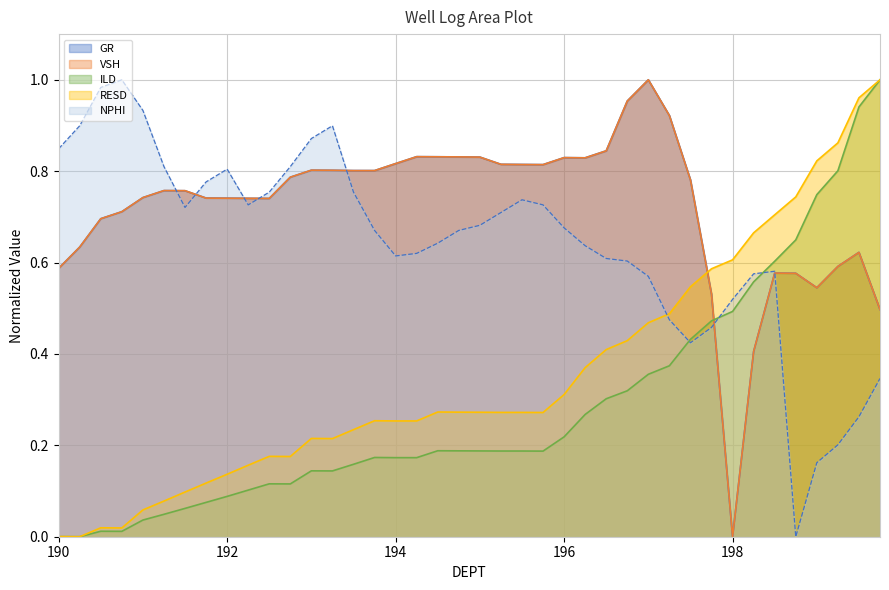

After their last crossing, which series has the higher values: nphi or gr?

gr